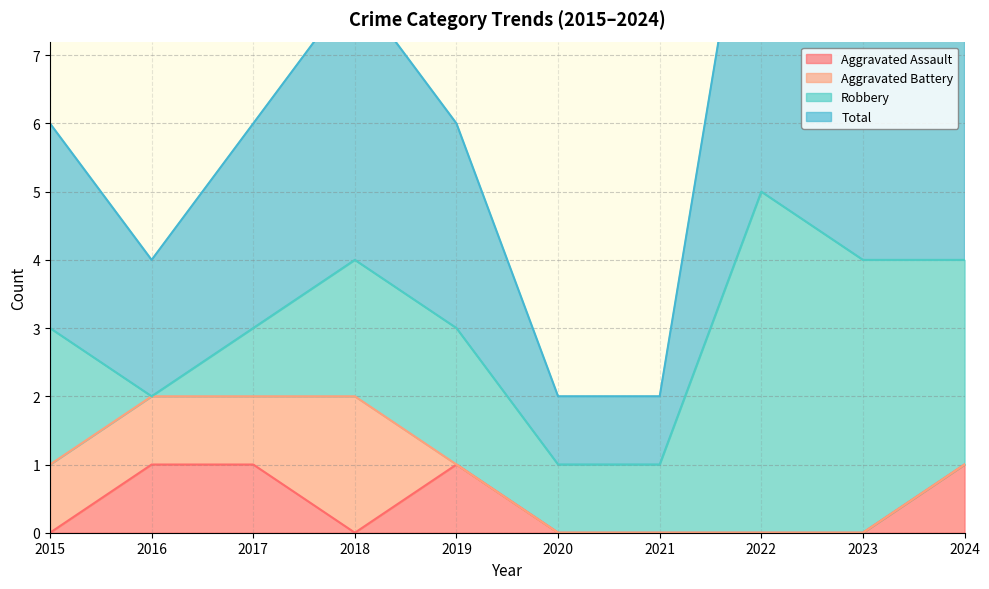

At which category is the sum across all series the highest?

2022